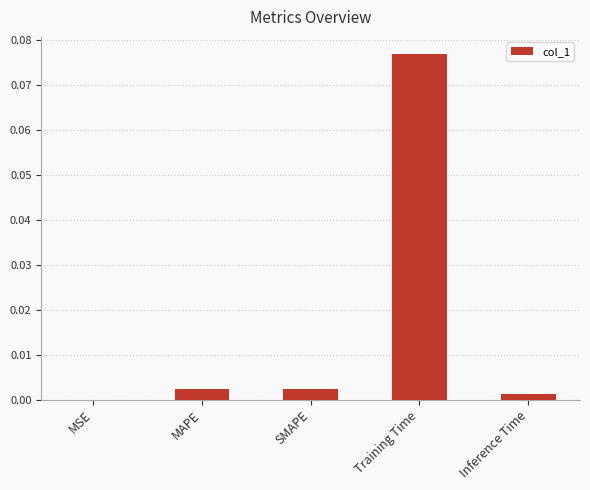

At which category does the chart reach its peak across all series?

Training Time